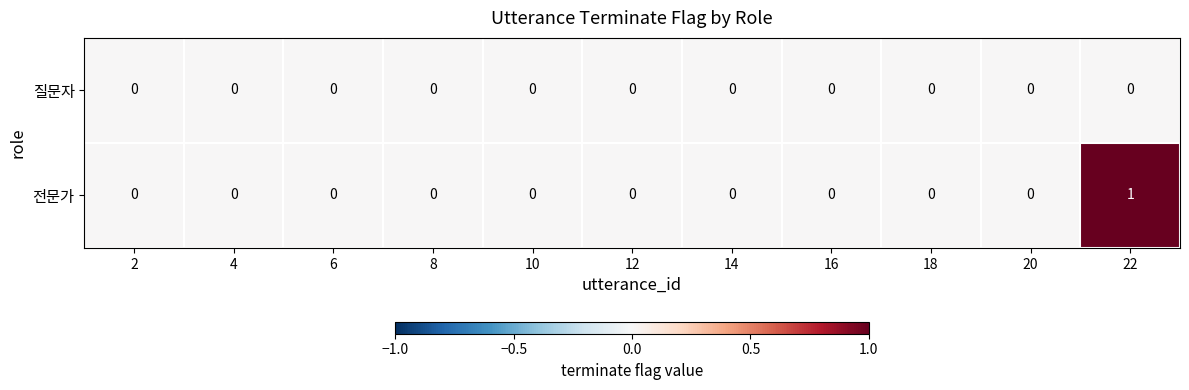

Reading left to right, transcribe all the data shown in this chart.

질문자: 2=0	4=0	6=0	8=0	10=0	12=0	14=0	16=0	18=0	20=0	22=0
전문가: 2=0	4=0	6=0	8=0	10=0	12=0	14=0	16=0	18=0	20=0	22=1